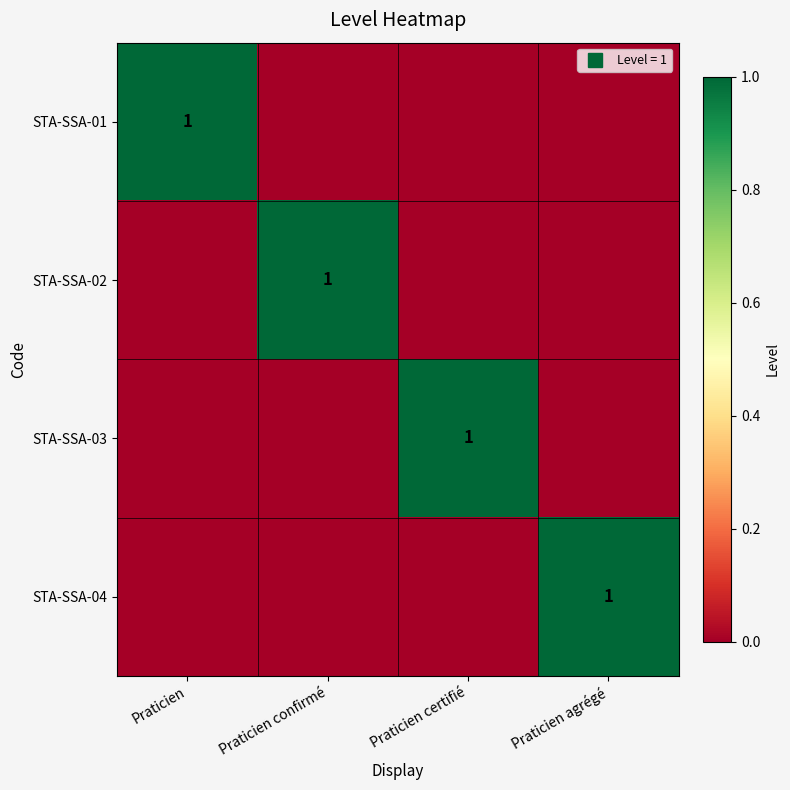

At which label does STA-SSA-02 reach its minimum?

Praticien